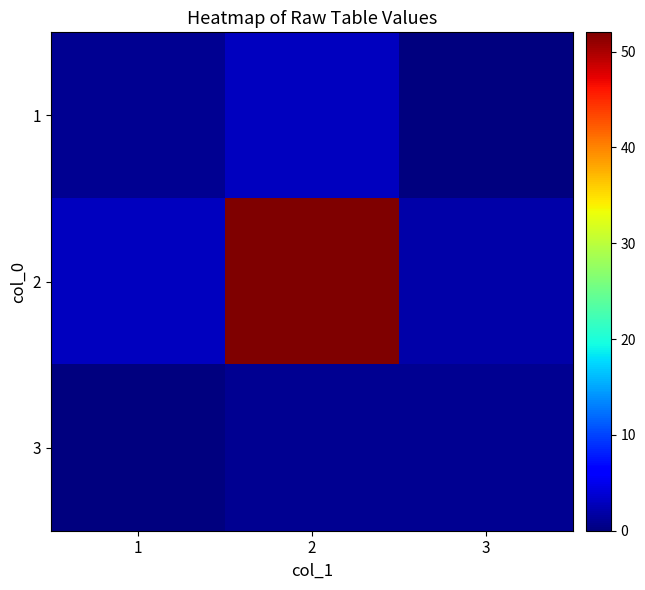

Which series has the widest spread of values?

2